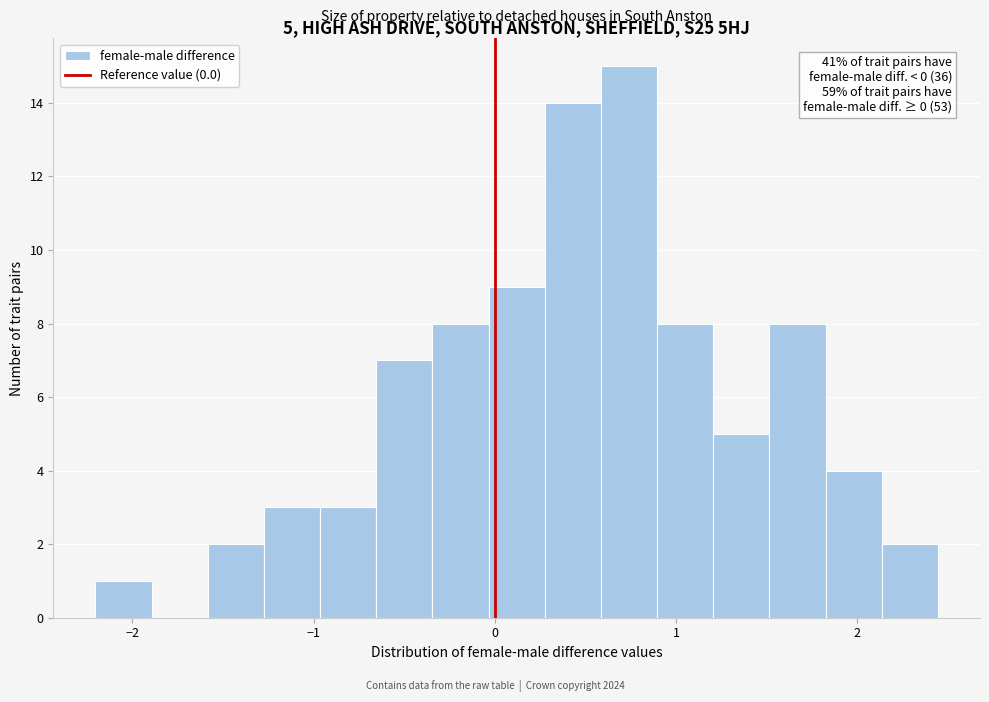

Around what value on the x-axis is the tallest bar? Give the approximate position of its centre, as read against the axis.

0.7